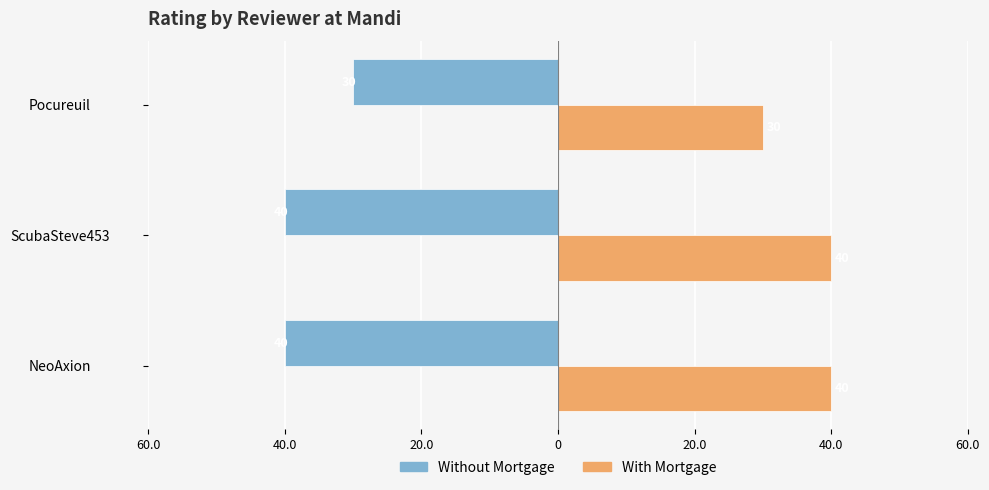

Count the Without Mortgage values in the range -40 to -30.

3